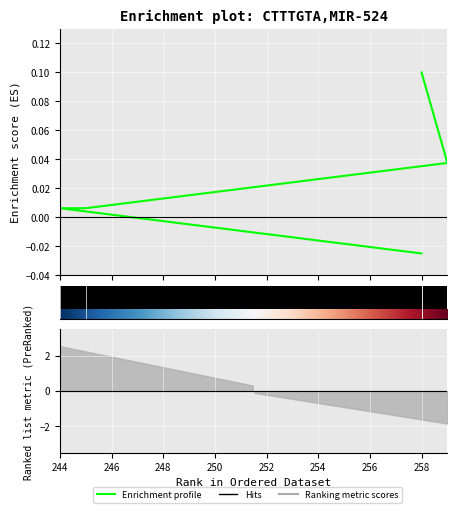

What is the difference between the values at 258 and 259?

0.1